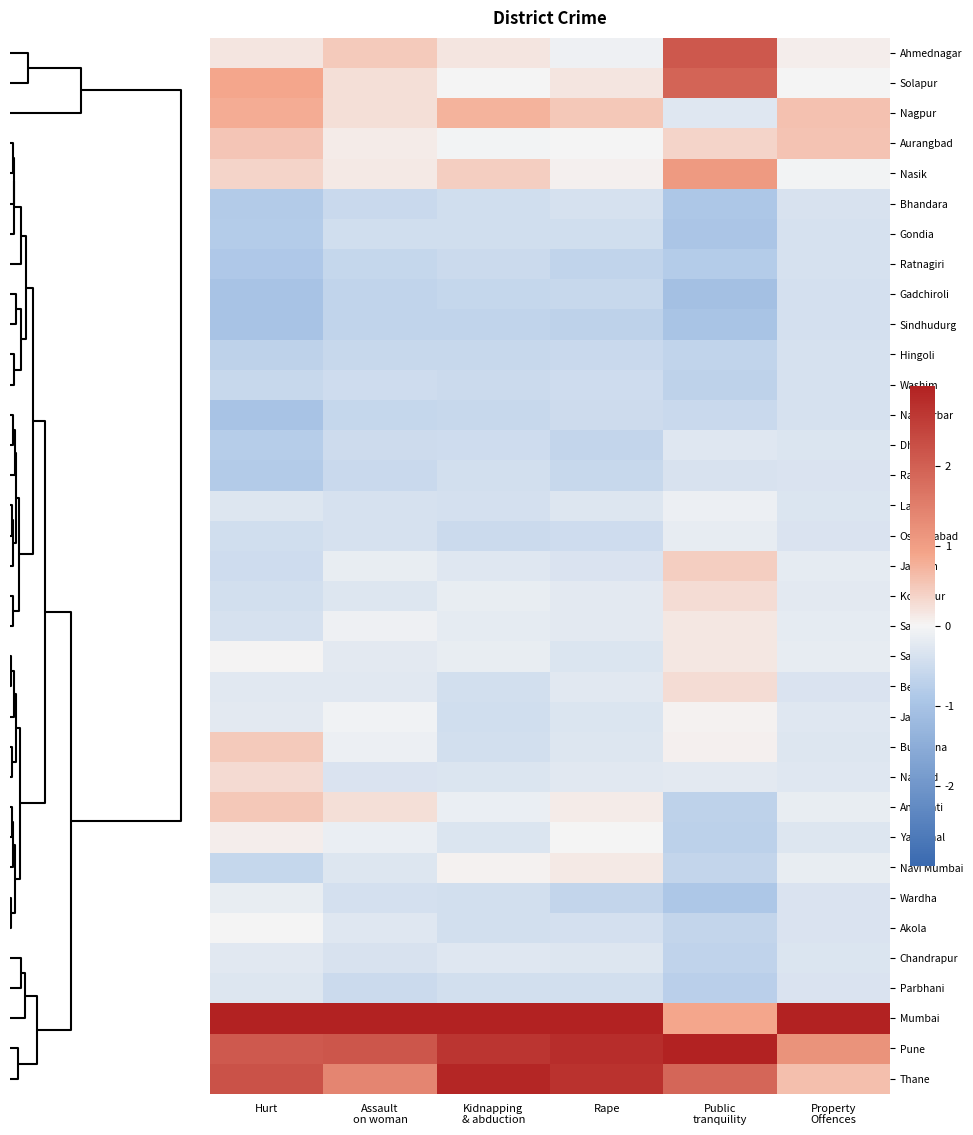

At which category does the chart reach its minimum across all series?

Public
tranquility